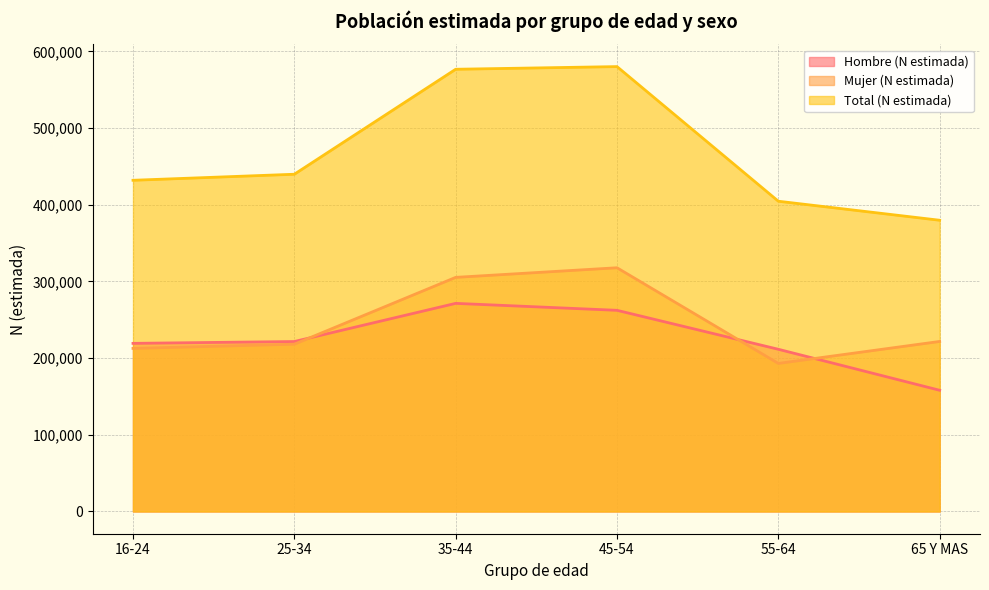

What position from the left is 25-34?

2